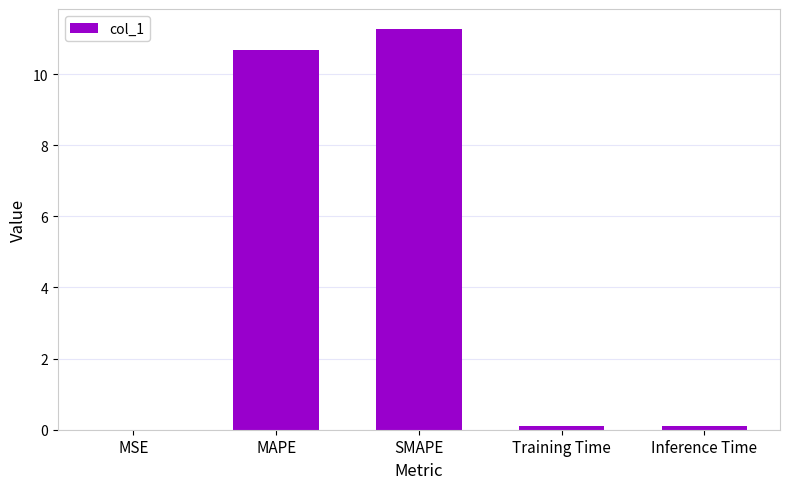

What is the sum of all values?

22.2